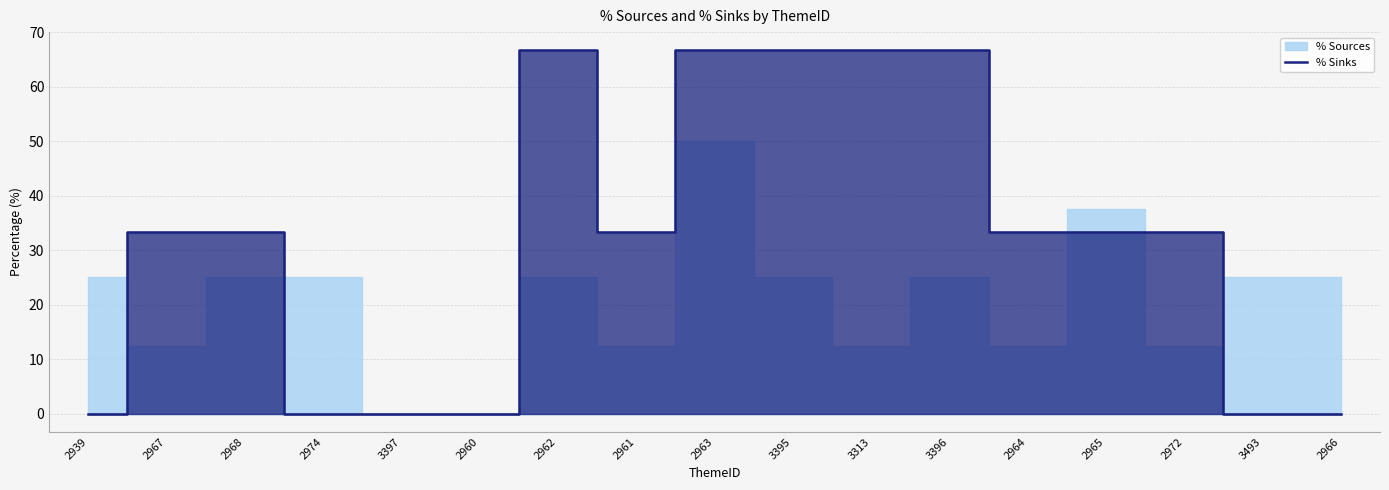

True or false: % Sinks has a value of 33.3 at 2961.

True